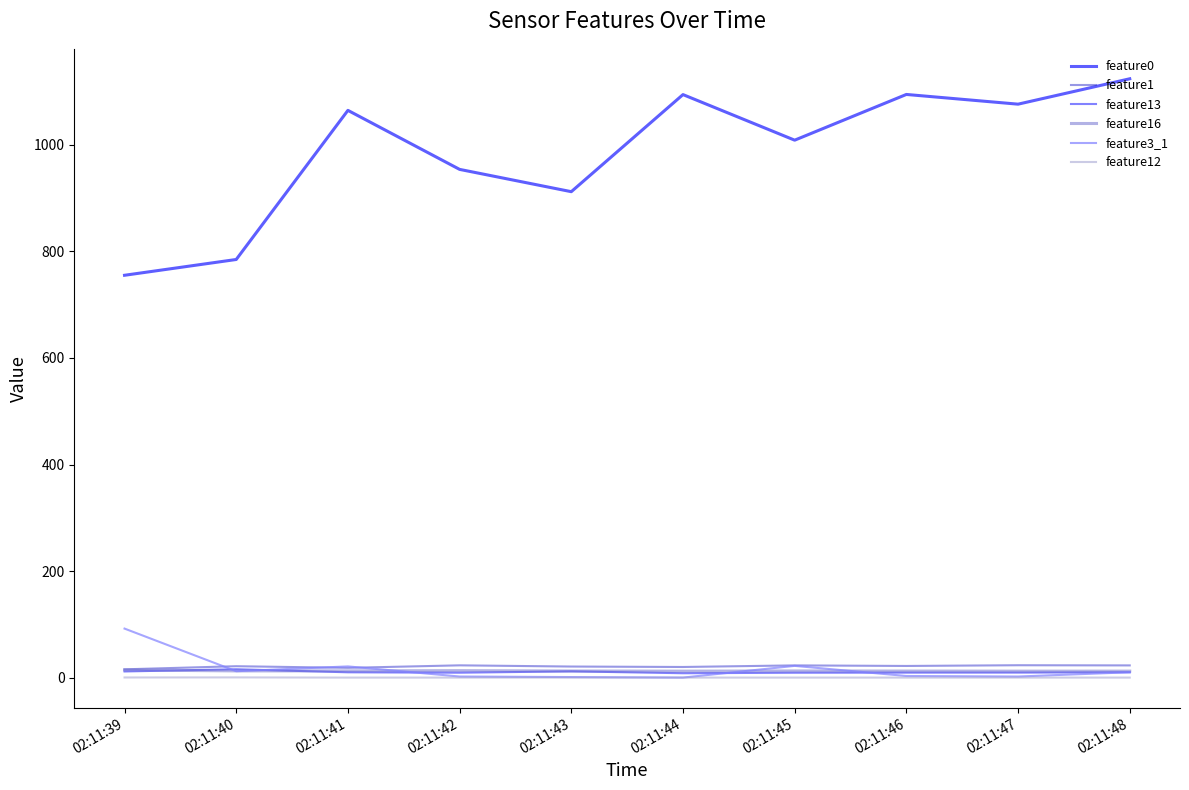

Does the chart display data point markers on the line(s)?

No